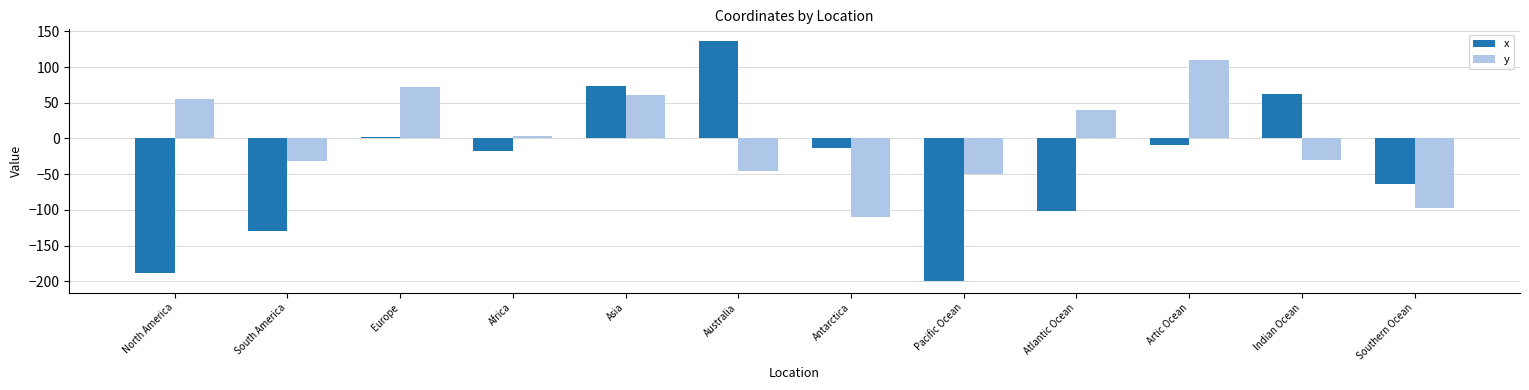

The y series shows -110 at Antarctica. True or false?

True